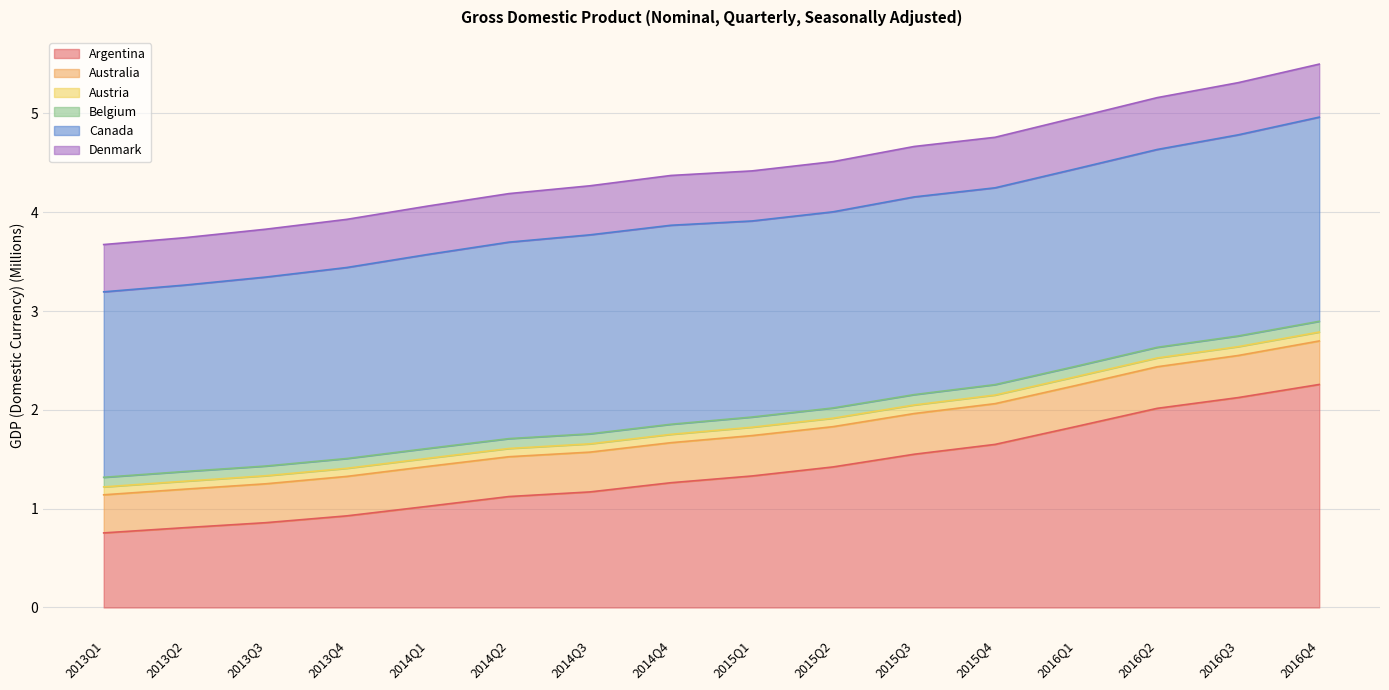

What is the label of the 4th point from the right?

2016Q1